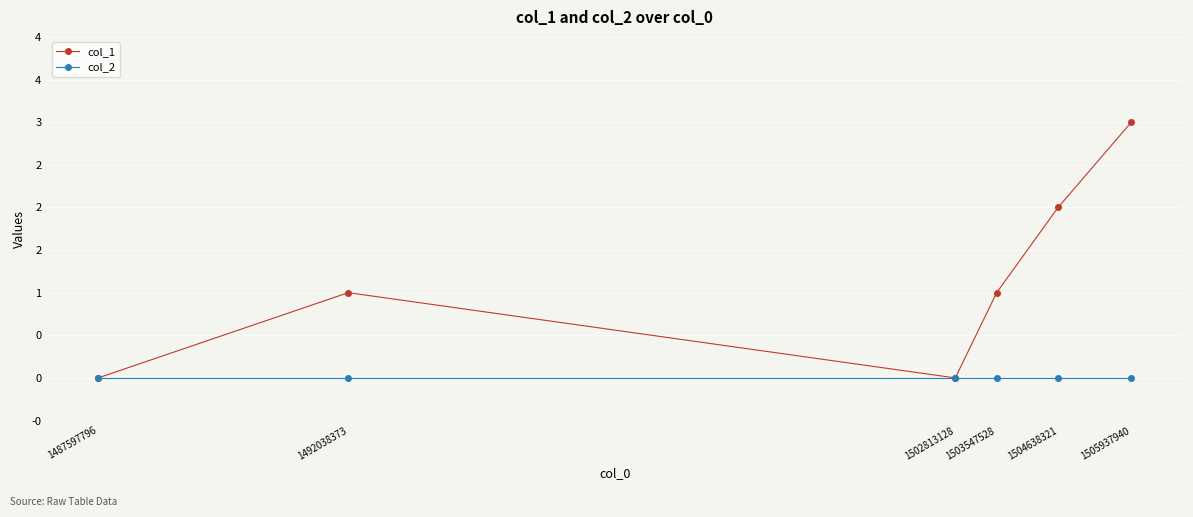

Count the col_1 values in the range 0 to 2.

5